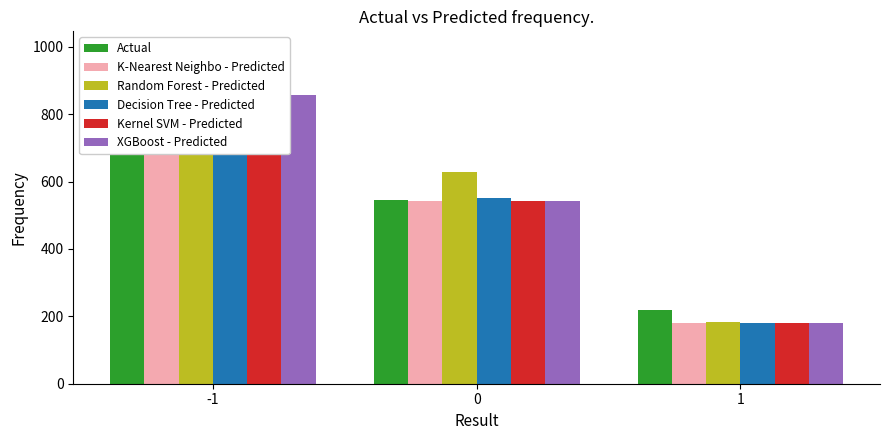

What is the sum of all Actual values?

1619.0